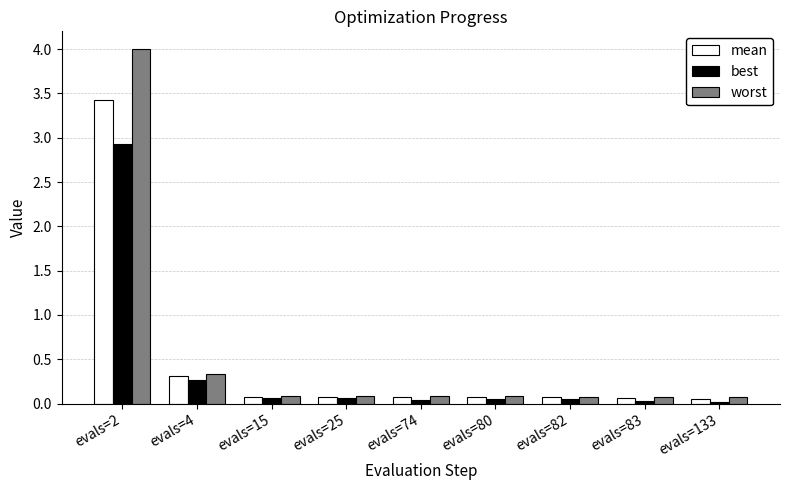

Where is best nearest to the value 1?

evals=4